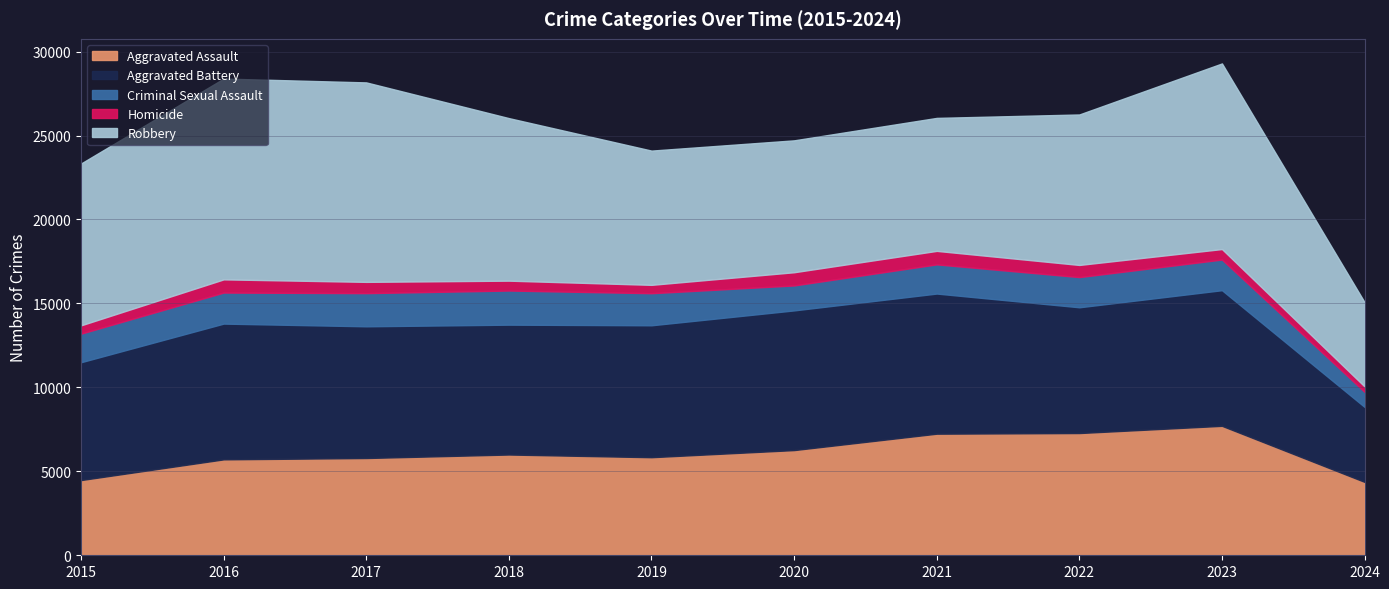

Which series changed the most between 2016 and 2024?

Robbery